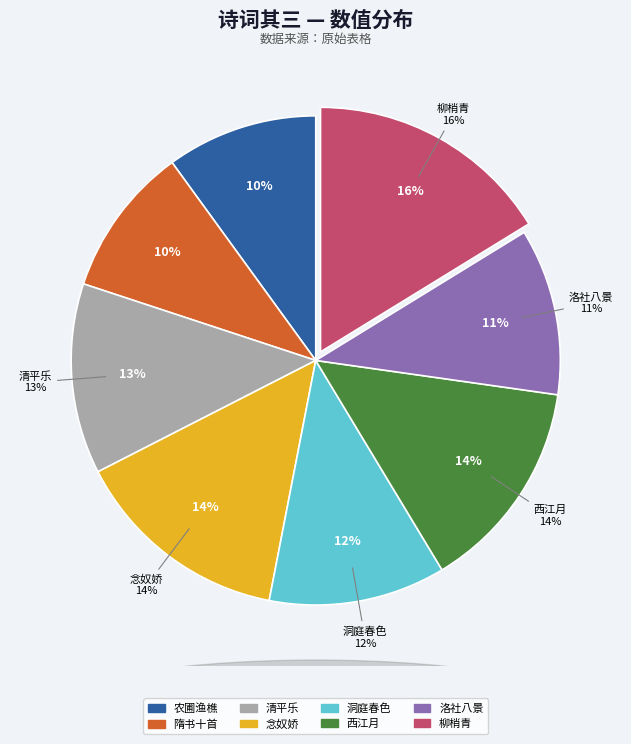

Does any single category account for the majority?

No